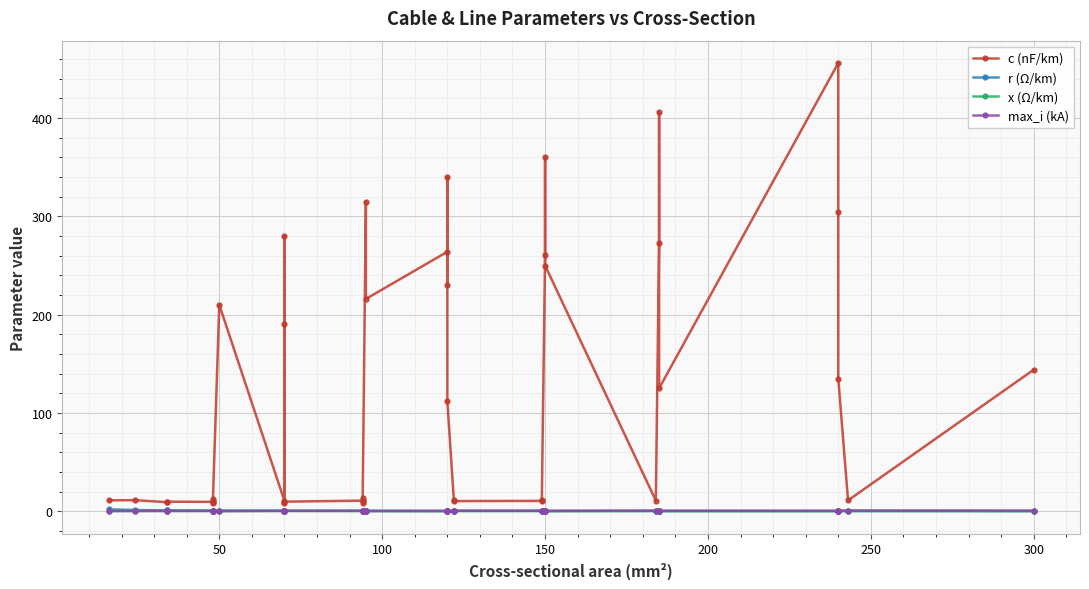

True or false: c (nF/km) has more than 2 points higher than both neighbors.

True